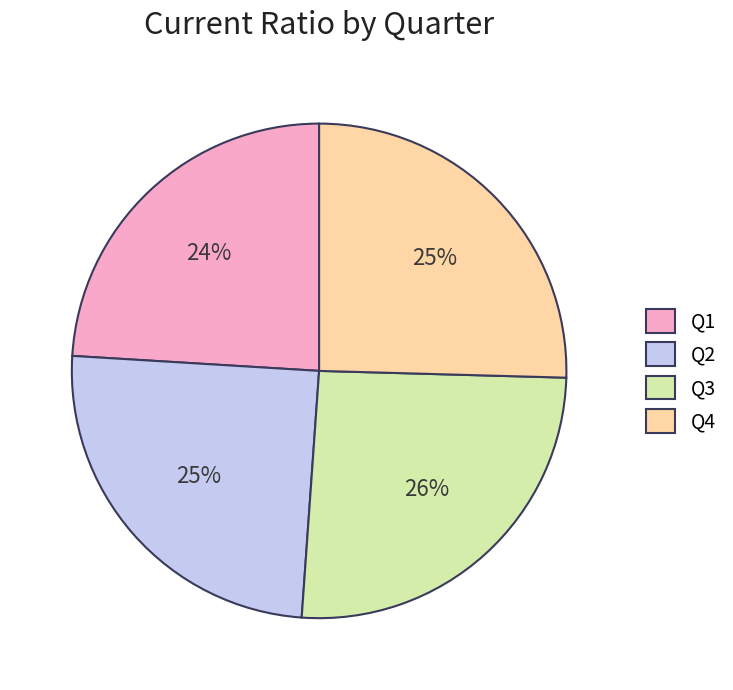

How many slices are in this pie chart?

4